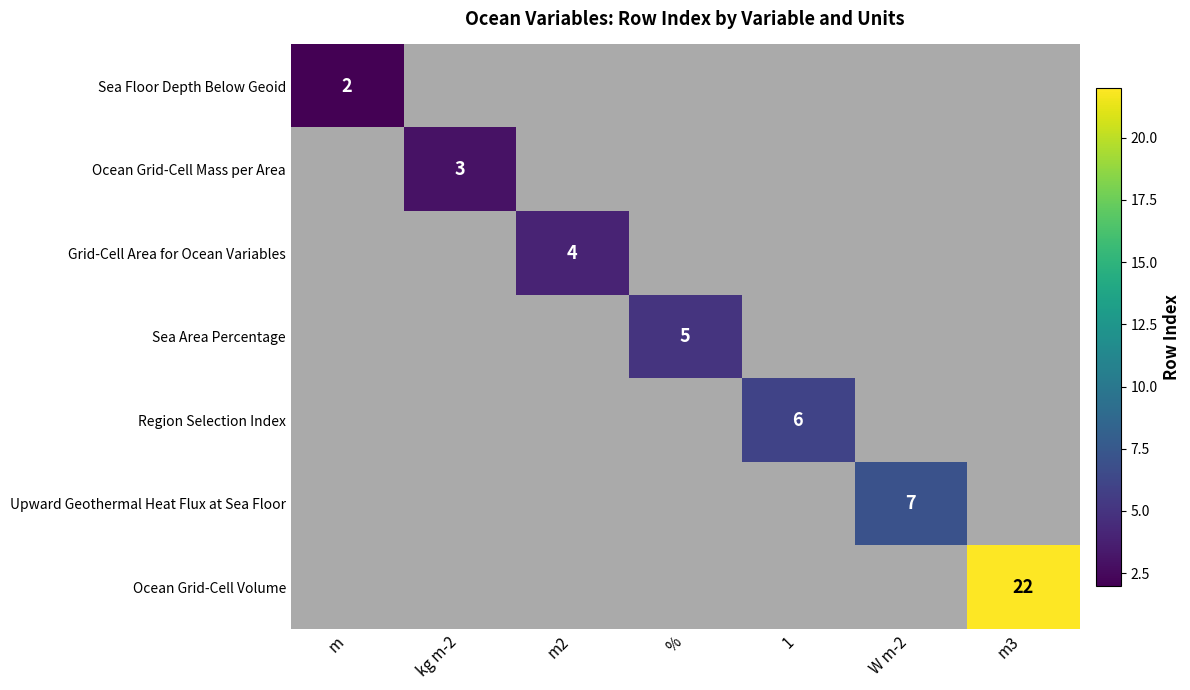

The Region Selection Index series shows 6.0 at 1. True or false?

True